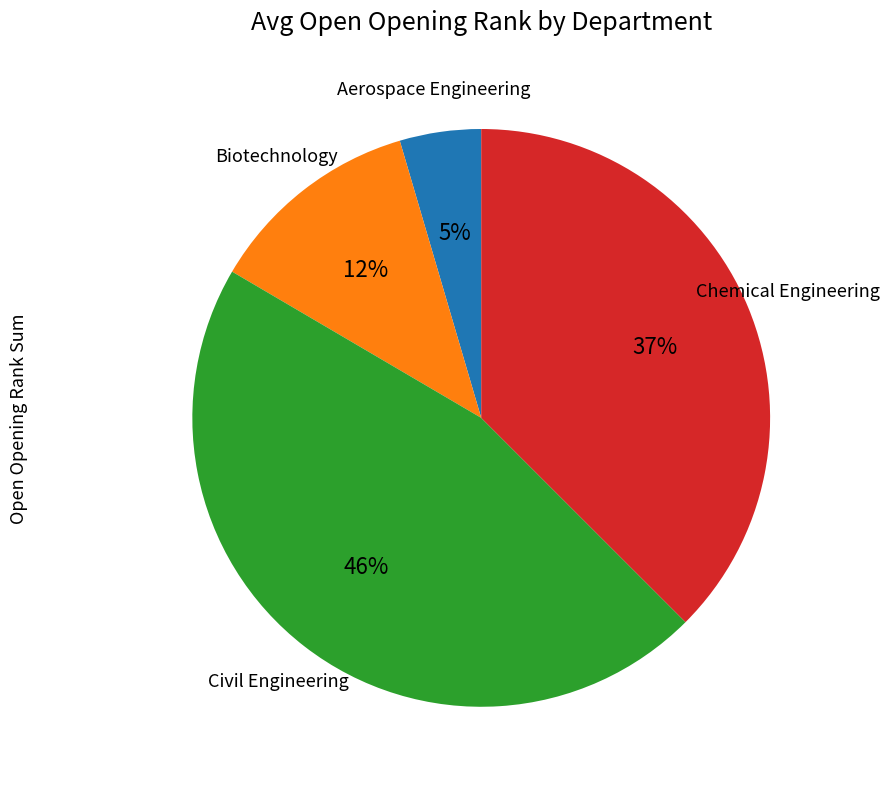

Is there a majority slice in this chart?

No